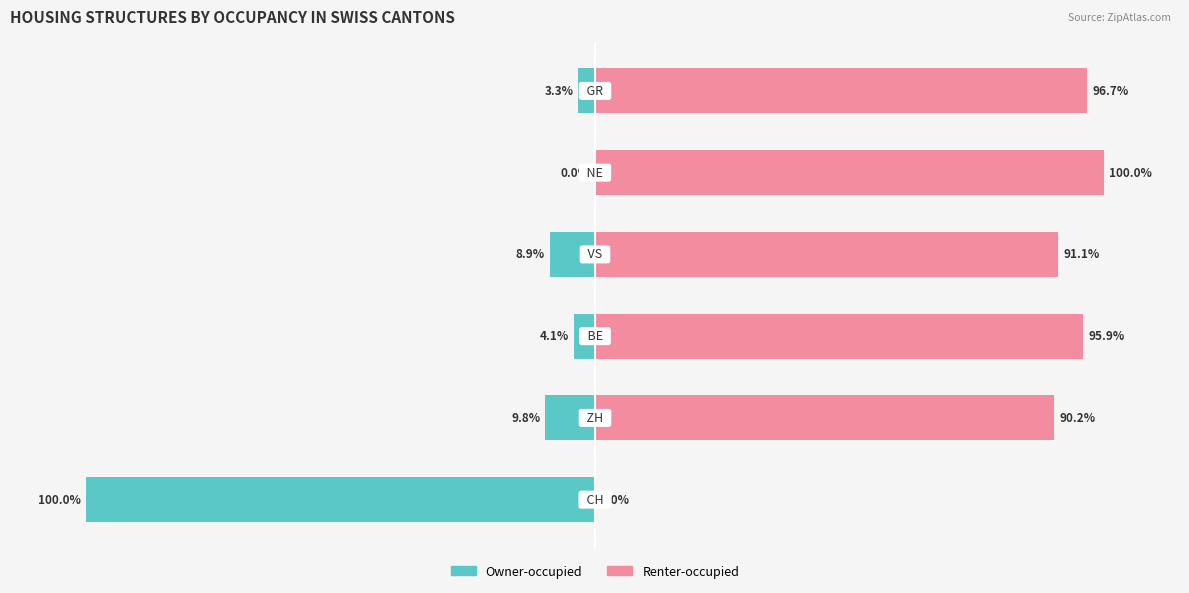

What is the value of the Renter-occupied bar at the 3rd from the left?

95.9